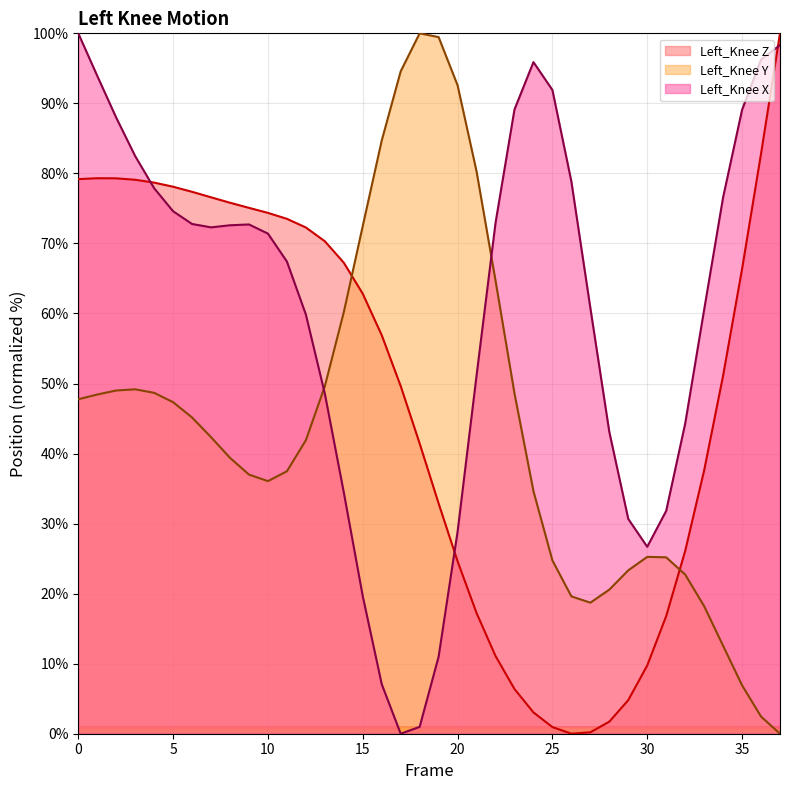

Which has a higher value, 4 or 6?

4